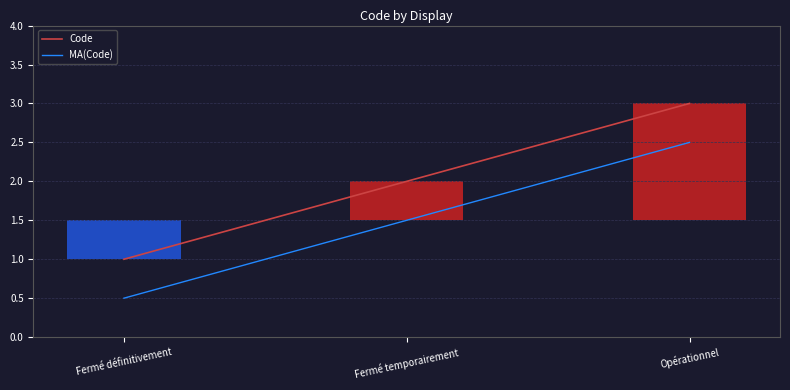

Which category has the lowest value in the Code series?

Fermé définitivement